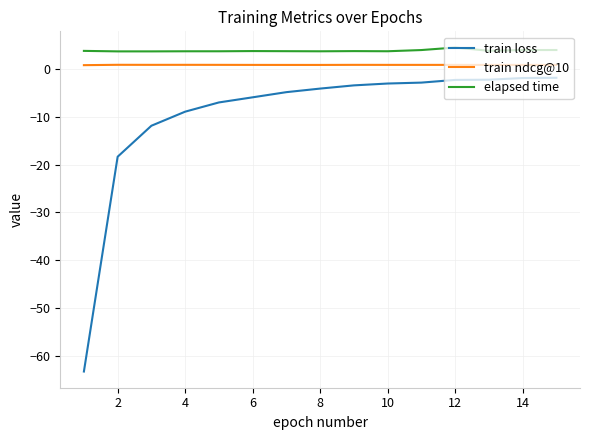

What is the lowest value of the train loss series?

-63.2